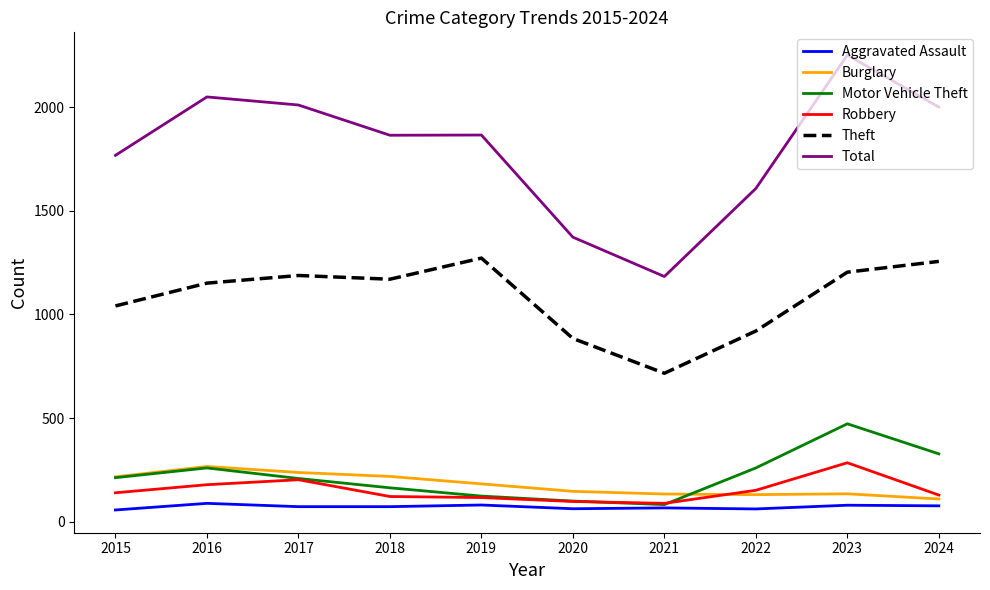

True or false: Robbery and Total cross at least once.

False